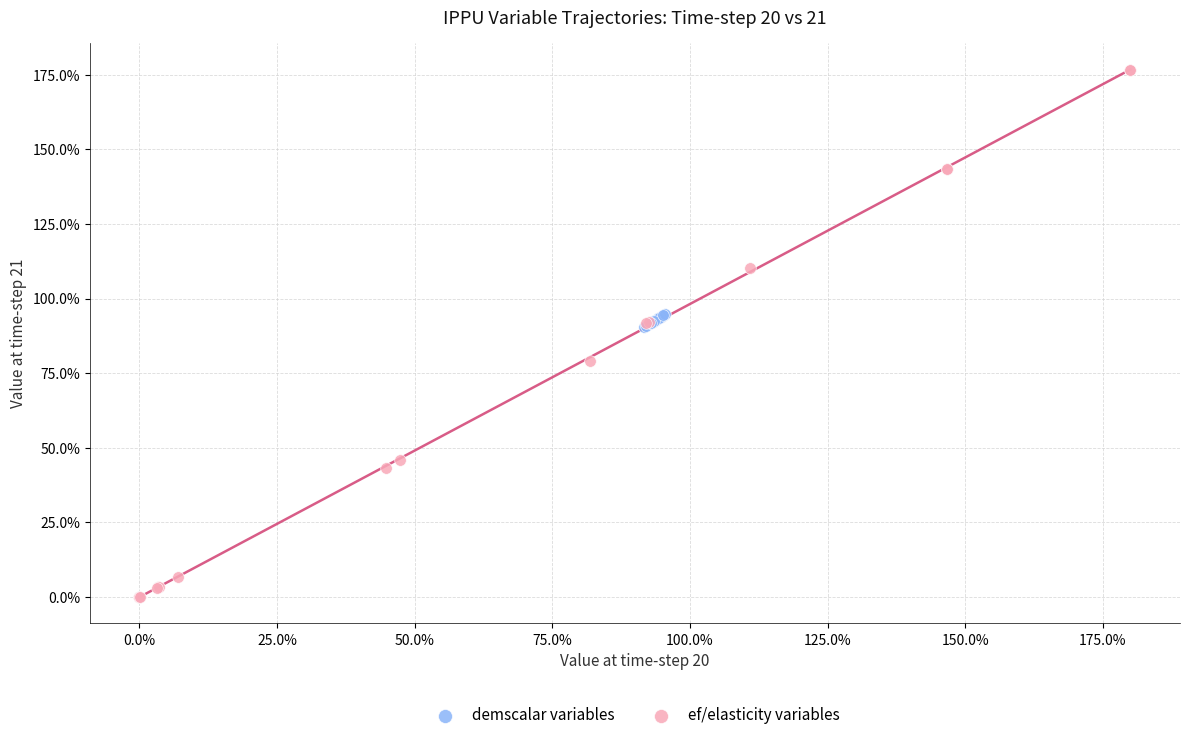

Which series contains the highest Y value?

ef/elasticity variables